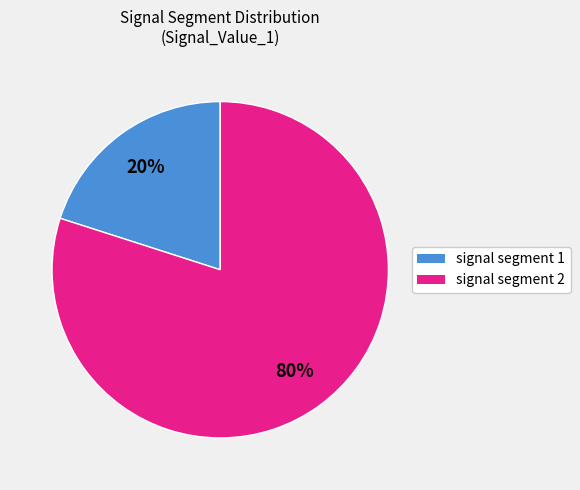

Is it true that signal segment 2 is 80% of the pie?

True